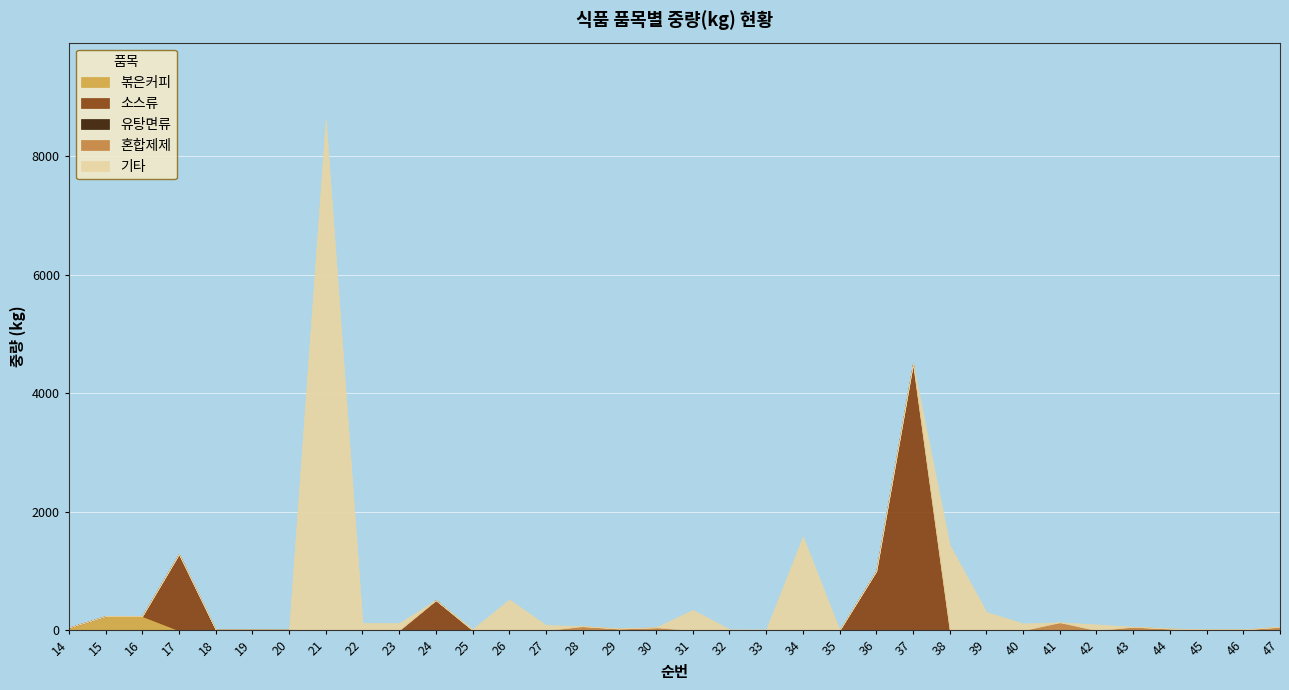

Reading right to left, what are all the values shown in this chart?

볶은커피: 0.0	0.0	0.0	0.0	0.0	0.0	0.0	0.0	0.0	0.0	0.0	0.0	0.0	0.0	0.0	0.0	0.0	0.0	0.0	0.0	0.0	0.0	0.0	0.0	0.0	0.0	0.0	0.0	0.0	0.0	0.0	240.0	240.0	46.1
소스류: 0.0	0.0	0.0	0.0	0.0	0.0	0.0	0.0	0.0	0.0	4500.0	1000.0	0.0	0.0	0.0	0.0	0.0	0.0	0.0	0.0	0.0	0.0	0.0	508.0	0.0	0.0	0.0	0.0	0.0	0.0	1287.0	0.0	0.0	0.0
유탕면류: 0.0	0.0	0.0	0.0	0.0	0.0	0.0	0.0	0.0	0.0	0.0	0.0	0.0	0.0	0.0	0.0	0.0	0.0	0.0	0.0	0.0	0.0	0.0	0.0	0.0	0.0	0.0	10.8	12.6	12.6	0.0	0.0	0.0	0.0
혼합제제: 60.0	15.0	15.0	30.0	60.0	0.0	136.0	0.0	0.0	0.0	0.0	0.0	0.0	0.0	0.0	0.0	0.0	50.0	30.0	70.0	0.0	0.0	0.0	0.0	0.0	0.0	0.0	0.0	0.0	0.0	0.0	0.0	0.0	0.0
기타: 0.0	0.0	0.0	0.0	0.0	100.0	0.0	116.0	309.6	1440.0	0.0	0.0	6.3	1584.0	13.8	18.0	345.6	0.0	0.0	0.0	90.0	520.0	20.0	0.0	122.0	124.0	8624.0	0.0	0.0	0.0	0.0	0.0	0.0	0.0